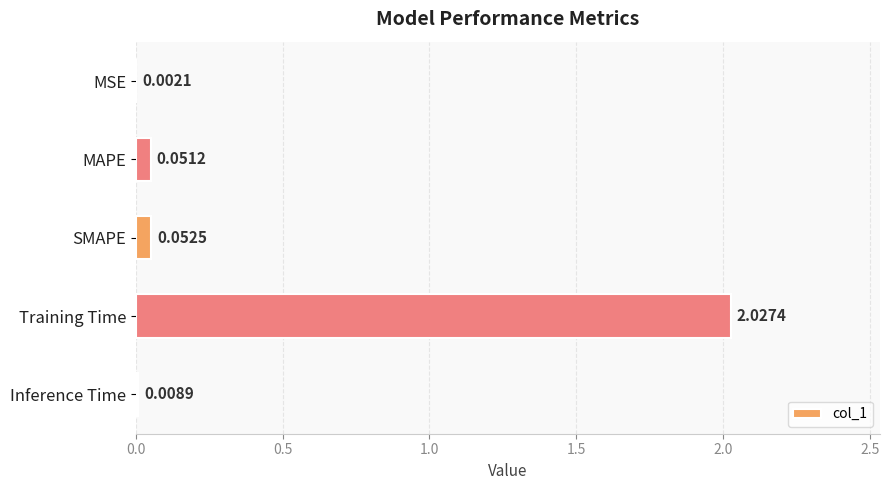

What is the sum of all values?

2.1